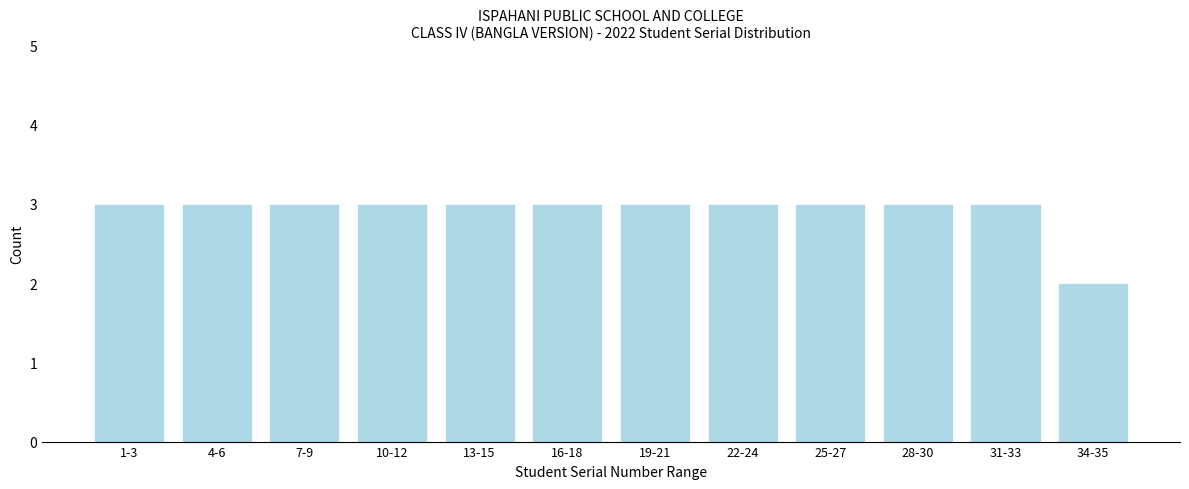

Reading left to right, what are all the values shown in this chart?

3	3	3	3	3	3	3	3	3	3	3	2